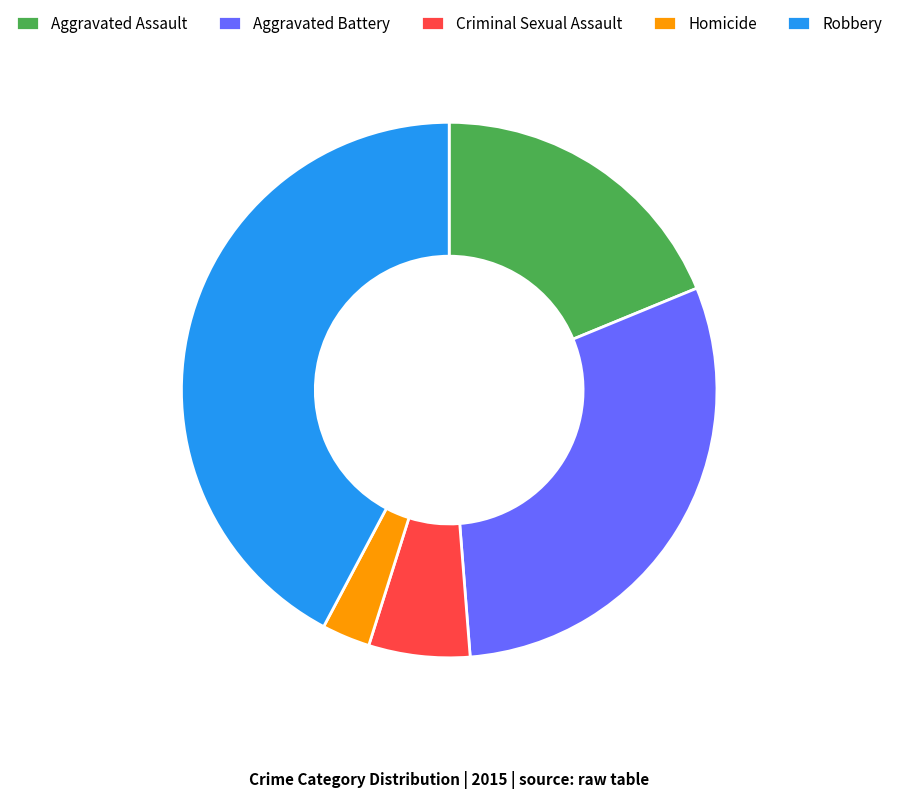

Is there a majority slice in this chart?

No